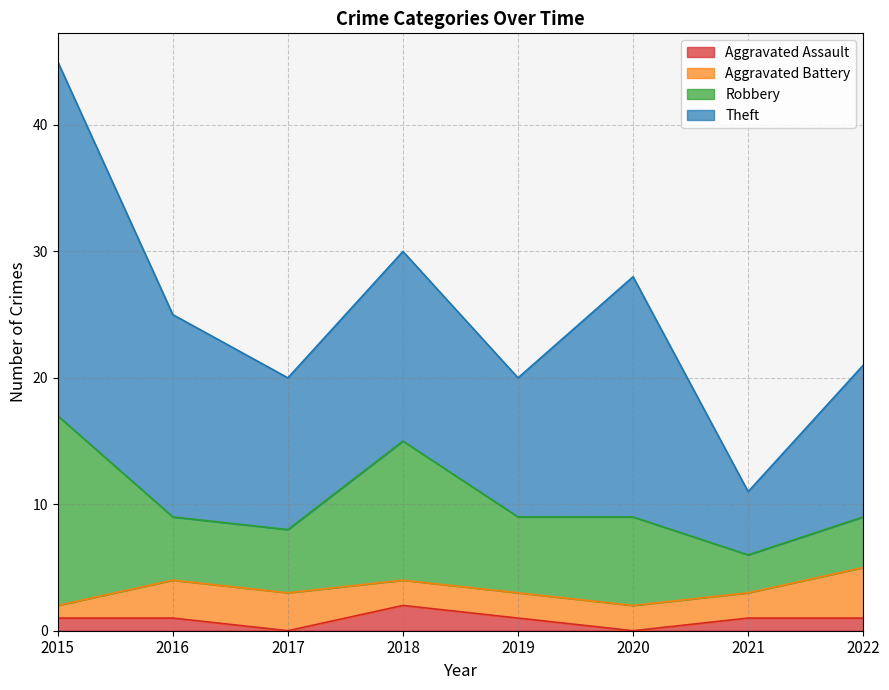

True or false: Robbery and Aggravated Battery intersect in this chart.

False